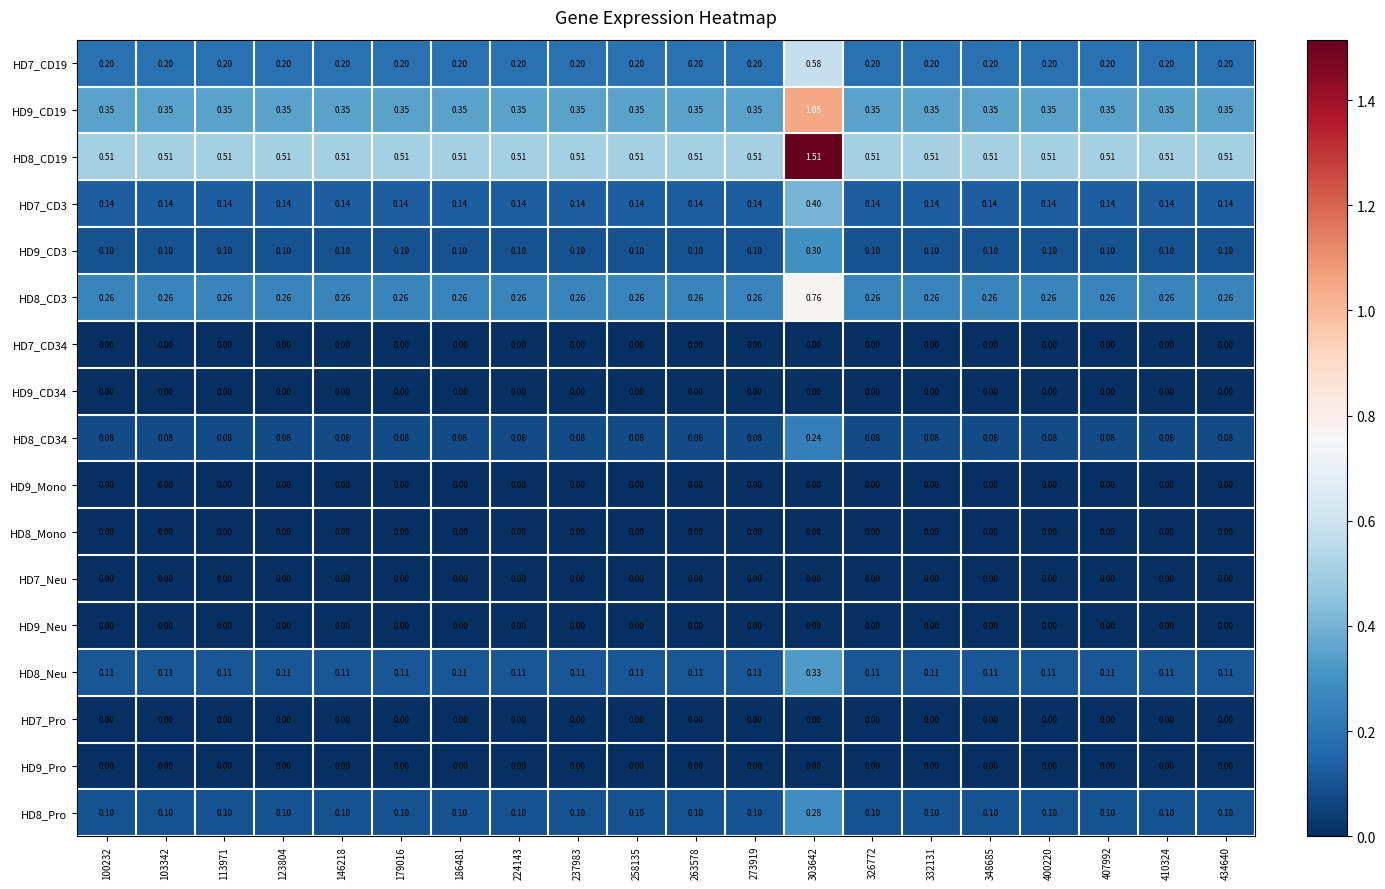

Is the value of HD7_CD3 at 123804 greater than the value of HD8_Mono at 100232?

Yes